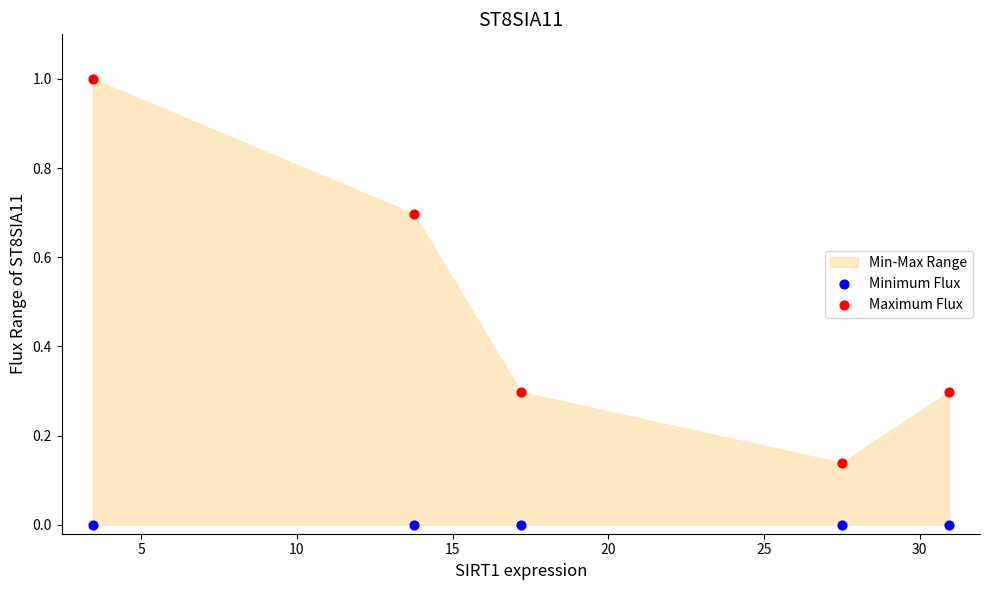

Which series reaches the maximum Y coordinate?

Maximum Flux